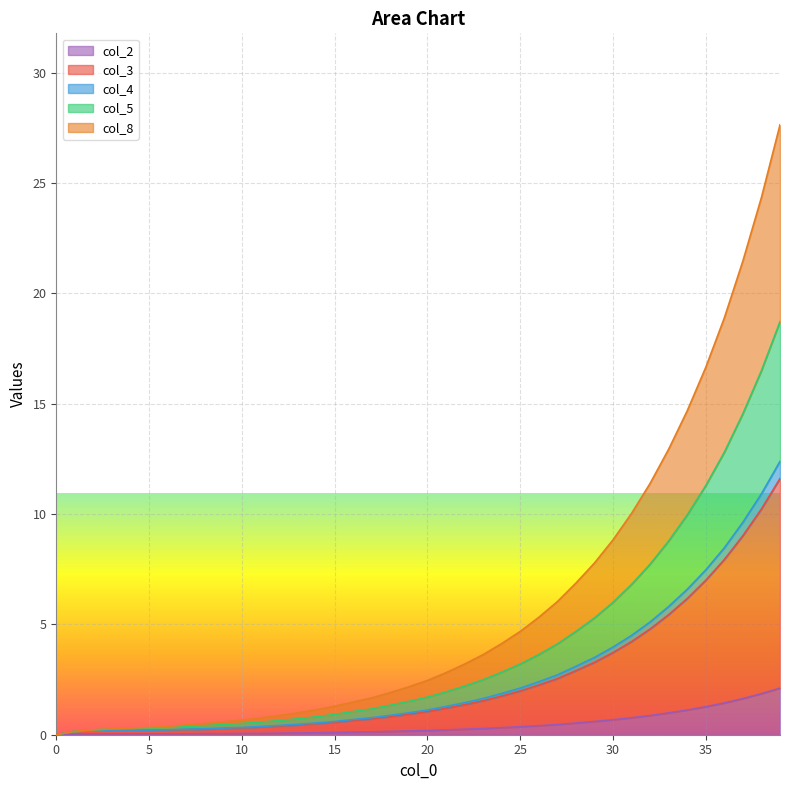

What is the highest value of the col_2 series?

2.1